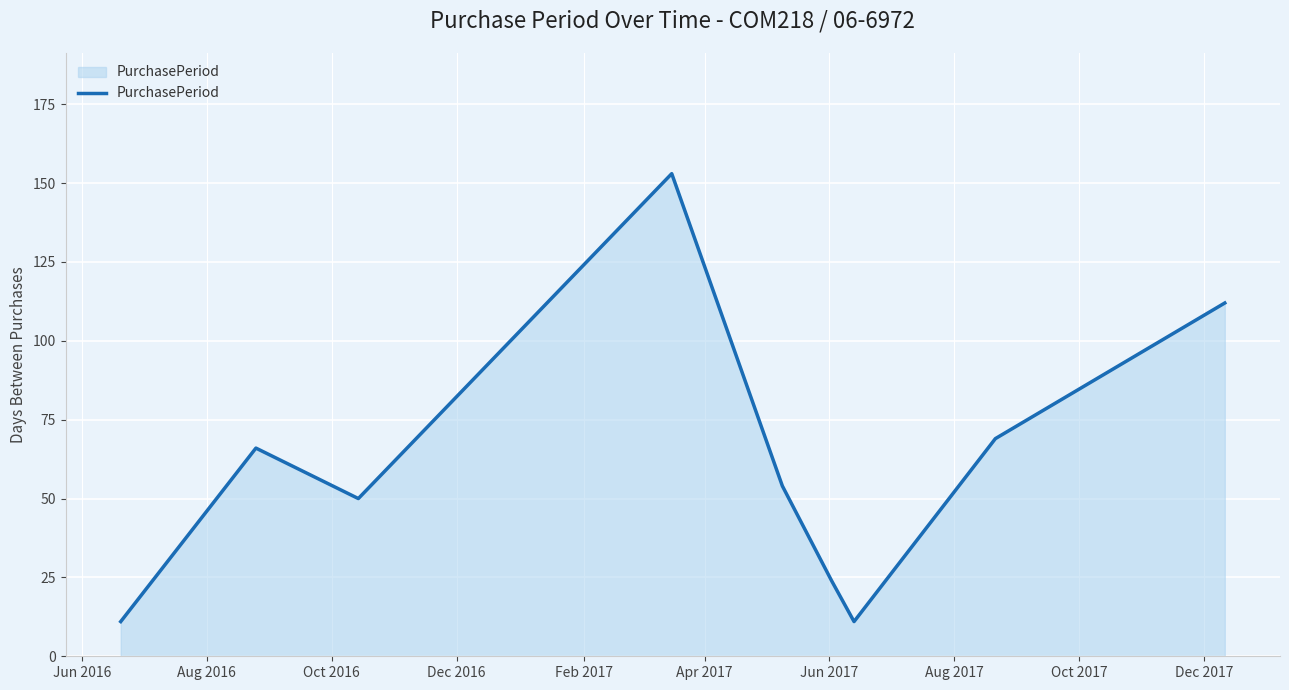

What is the difference between the maximum and minimum values?

142